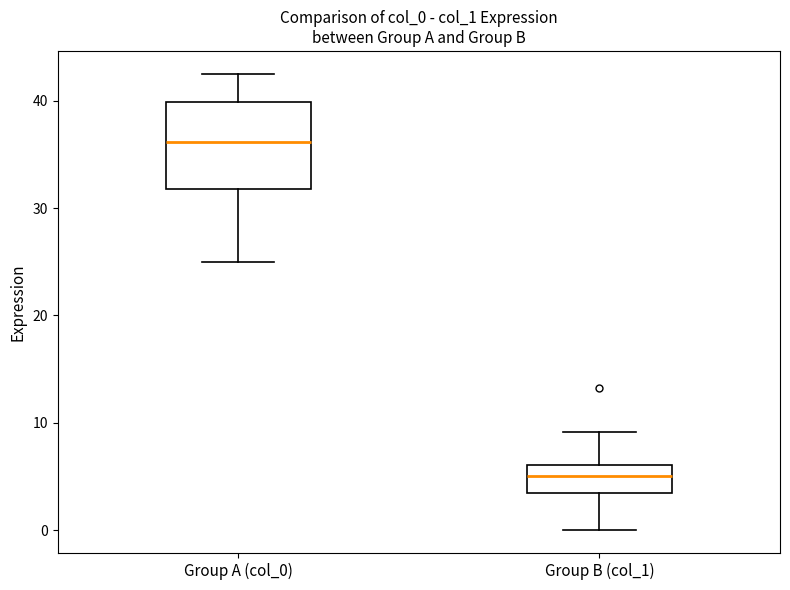

Reading left to right, read every box against the y-axis: the position of its median line, the range the box covers, and the ends of its whiskers. The values are not printed on the chart, so give them approximately, as read against the axis.

Group A (col_0): median 36, box 32 to 40, whiskers 25 to 43
Group B (col_1): median 5, box 3 to 6, whiskers 0 to 9